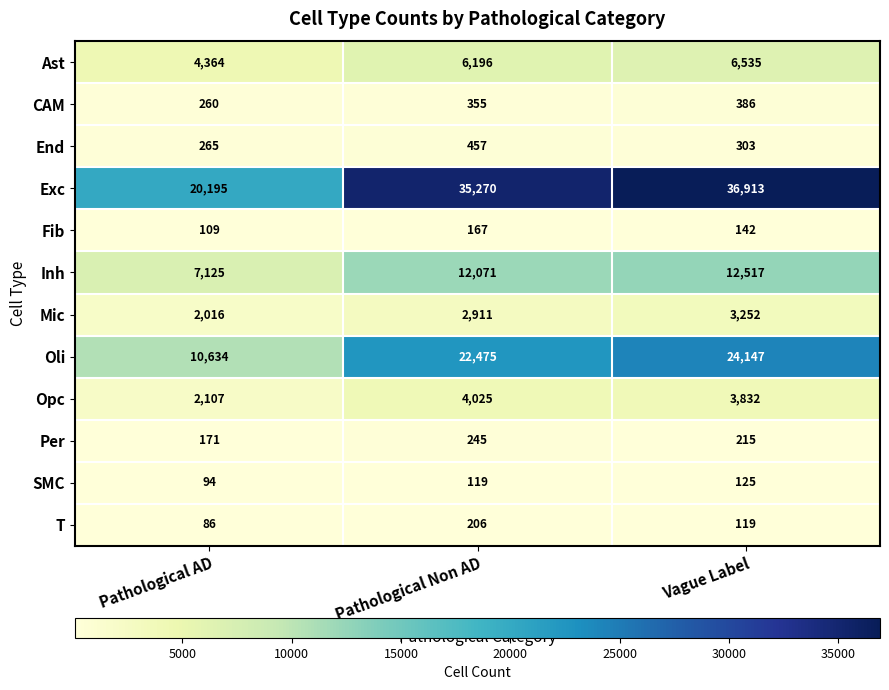

Count the SMC values in the range 94 to 125.

3